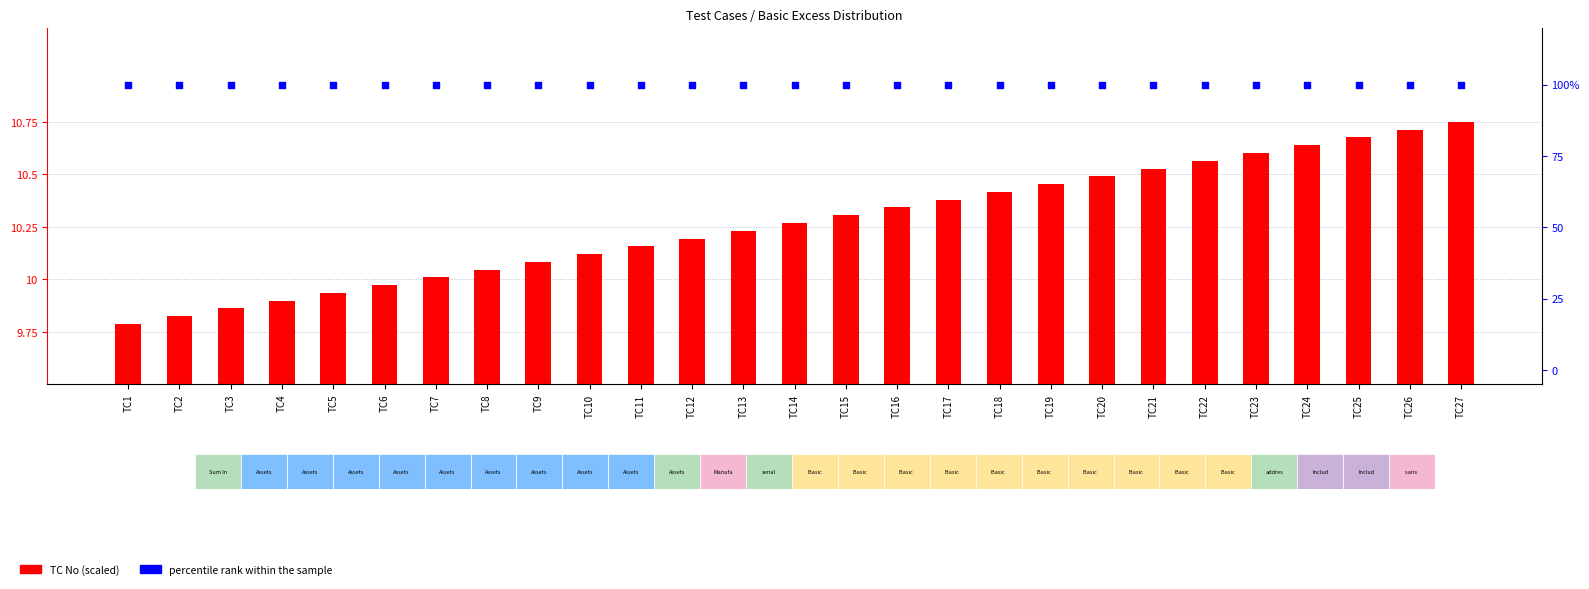

At which category is the sum across all series the highest?

TC27